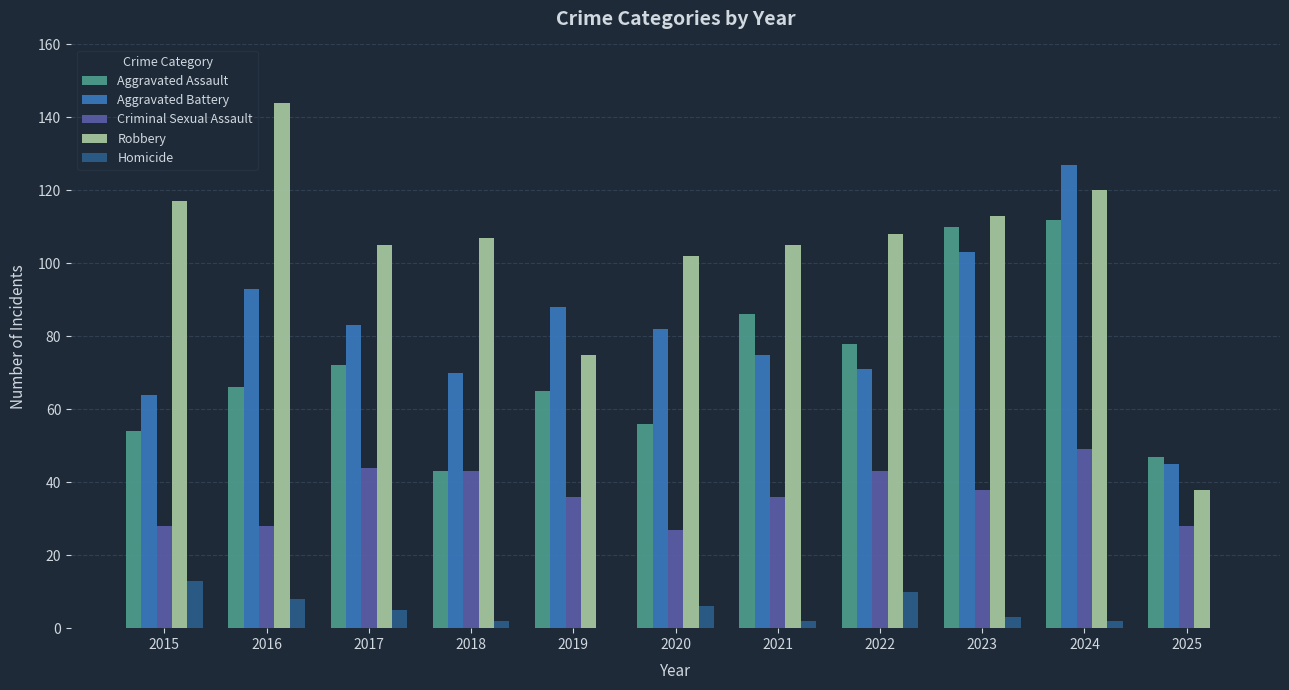

The value of Robbery at 2018 is 25. True or false?

False